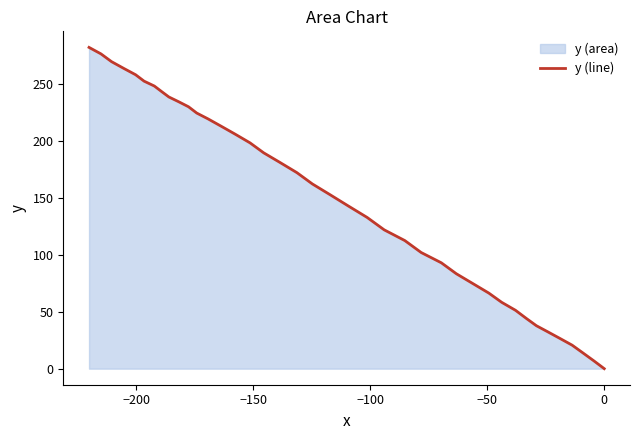

How many positive values are there?

39